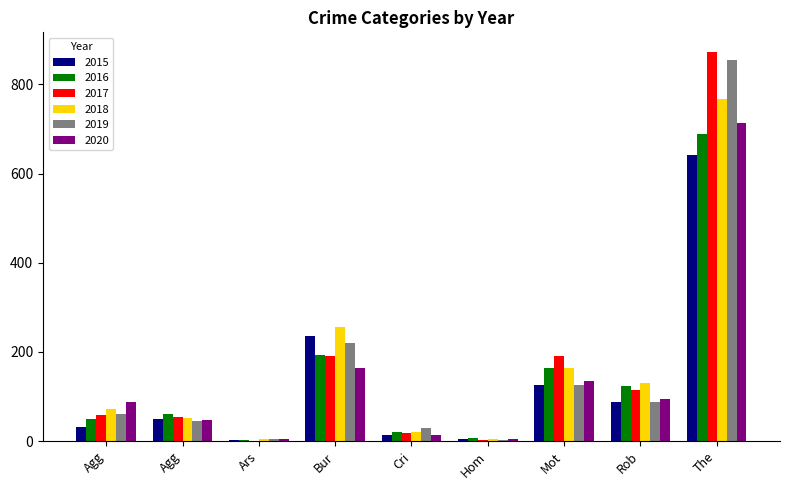

Reading left to right, what are all the values shown in this chart?

2015: Agg=31	Agg=50	Ars=3	Bur=236	Cri=13	Hom=4	Mot=125	Rob=87	The=641
2016: Agg=50	Agg=60	Ars=3	Bur=194	Cri=20	Hom=8	Mot=163	Rob=123	The=689
2017: Agg=59	Agg=54	Ars=1	Bur=192	Cri=19	Hom=2	Mot=191	Rob=115	The=873
2018: Agg=72	Agg=52	Ars=6	Bur=257	Cri=20	Hom=5	Mot=164	Rob=130	The=767
2019: Agg=61	Agg=45	Ars=5	Bur=221	Cri=29	Hom=3	Mot=125	Rob=89	The=855
2020: Agg=87	Agg=48	Ars=4	Bur=163	Cri=13	Hom=6	Mot=134	Rob=94	The=713